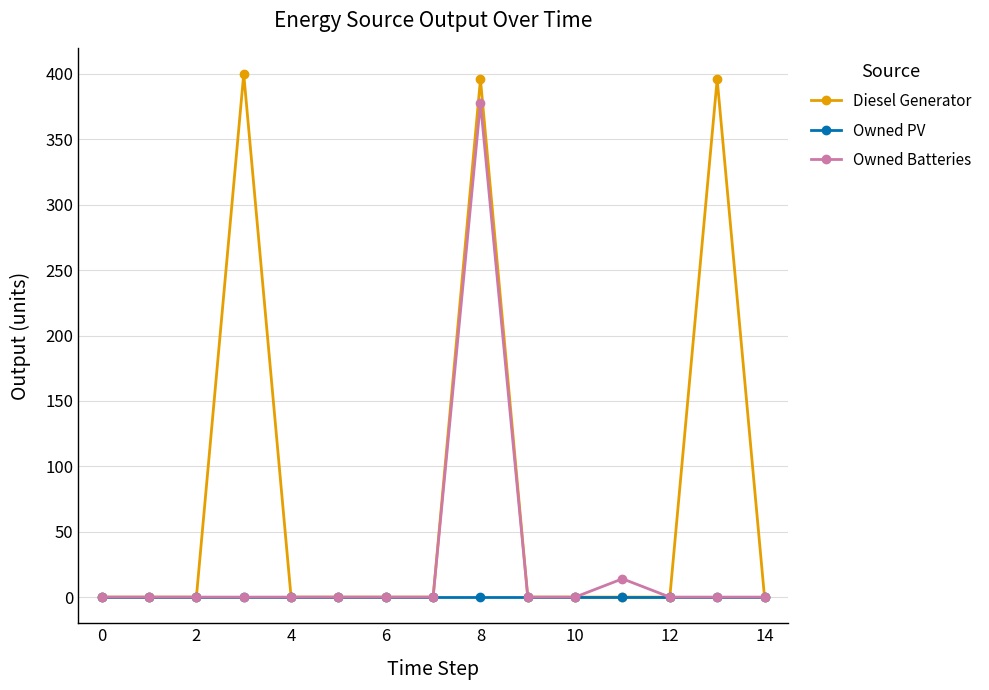

What is the sum of all Diesel Generator values?

1192